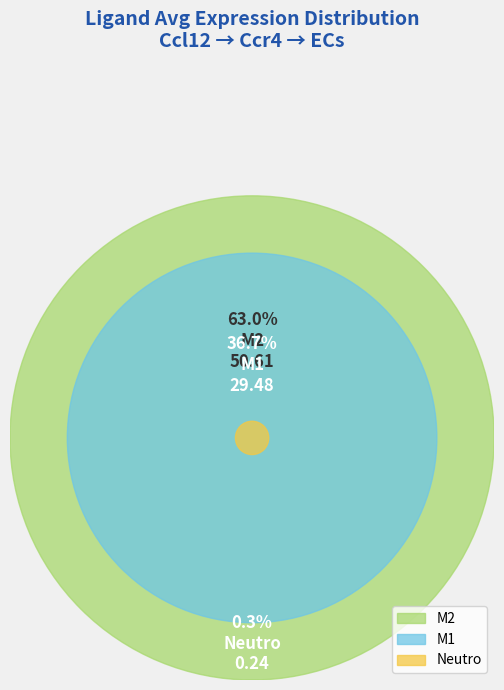

To the nearest percent, what is the average slice percentage?

33%